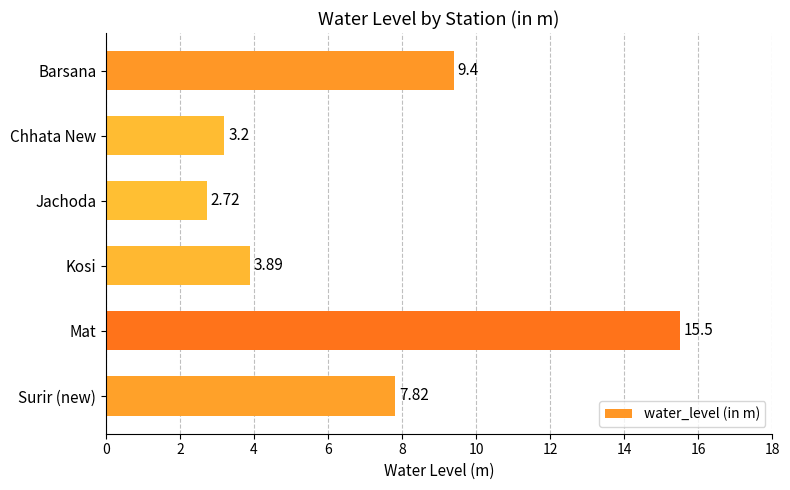

How many values exceed 7?

3